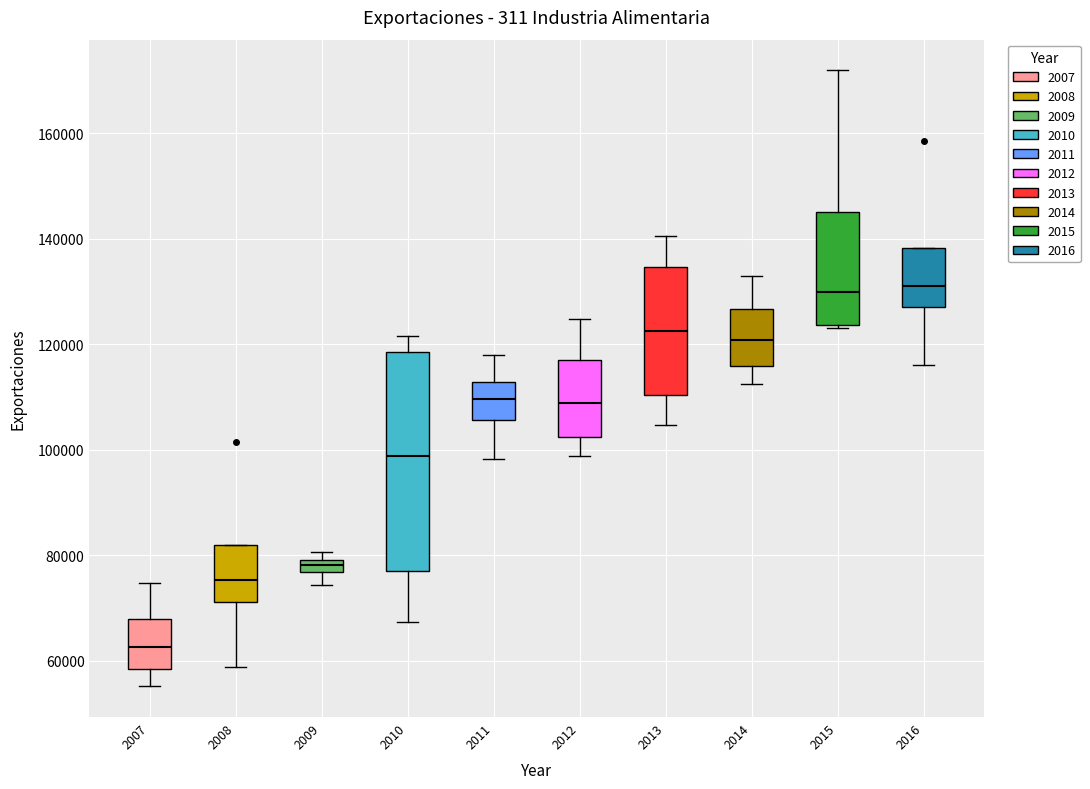

Comparing the boxes themselves (not the whiskers), which one is the tallest?

2010